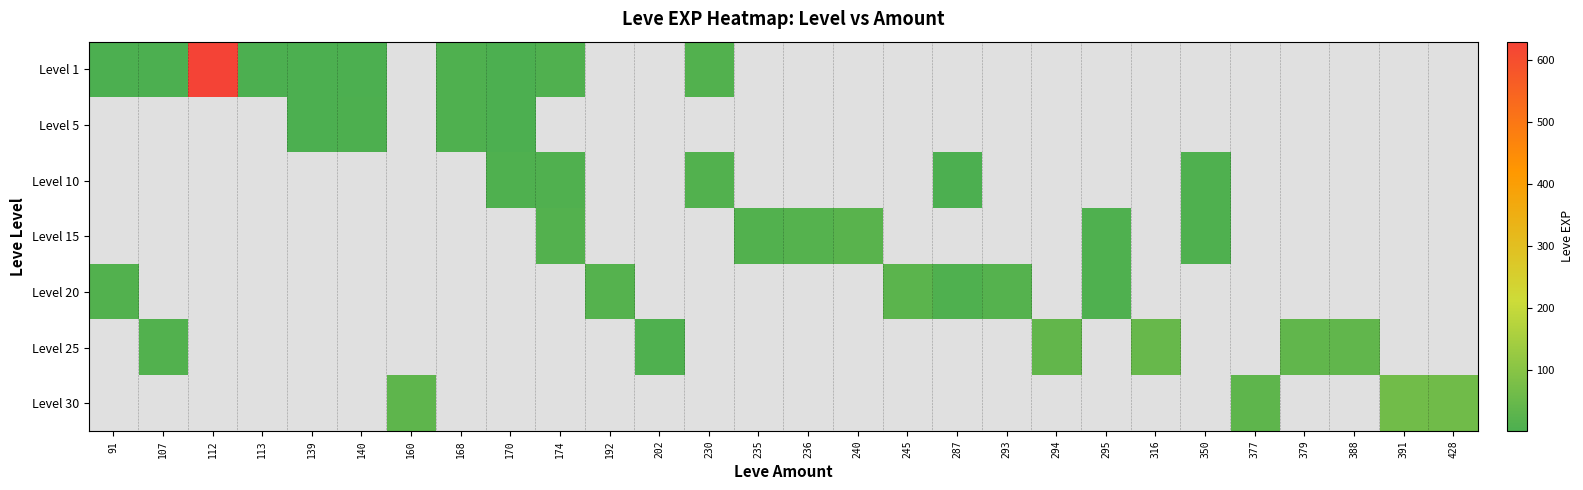

Reading right to left, what are all the values shown in this chart?

Level 1: 428=0	391=0	388=0	379=0	377=0	350=0	316=0	295=0	294=0	293=0	287=0	245=0	240=0	236=0	235=0	230=13	202=0	192=0	174=9	170=1	168=6	160=0	140=1	139=2	113=1	112=630	107=1	91=1
Level 5: 428=0	391=0	388=0	379=0	377=0	350=0	316=0	295=0	294=0	293=0	287=0	245=0	240=0	236=0	235=0	230=0	202=0	192=0	174=0	170=2	168=6	160=0	140=5	139=2	113=0	112=0	107=0	91=0
Level 10: 428=0	391=0	388=0	379=0	377=0	350=7	316=0	295=0	294=0	293=0	287=3	245=0	240=0	236=0	235=0	230=13	202=0	192=0	174=9	170=7	168=0	160=0	140=0	139=0	113=0	112=0	107=0	91=0
Level 15: 428=0	391=0	388=0	379=0	377=0	350=7	316=0	295=8	294=0	293=0	287=0	245=0	240=24	236=18	235=13	230=0	202=0	192=0	174=14	170=0	168=0	160=0	140=0	139=0	113=0	112=0	107=0	91=0
Level 20: 428=0	391=0	388=0	379=0	377=0	350=0	316=0	295=8	294=0	293=17	287=8	245=28	240=0	236=0	235=0	230=0	202=0	192=16	174=0	170=0	168=0	160=0	140=0	139=0	113=0	112=0	107=0	91=12
Level 25: 428=0	391=0	388=36	379=36	377=0	350=0	316=47	295=0	294=39	293=0	287=0	245=0	240=0	236=0	235=0	230=0	202=8	192=0	174=0	170=0	168=0	160=0	140=0	139=0	113=0	112=0	107=12	91=0
Level 30: 428=62	391=64	388=0	379=0	377=31	350=0	316=0	295=0	294=0	293=0	287=0	245=0	240=0	236=0	235=0	230=0	202=0	192=0	174=0	170=0	168=0	160=31	140=0	139=0	113=0	112=0	107=0	91=0